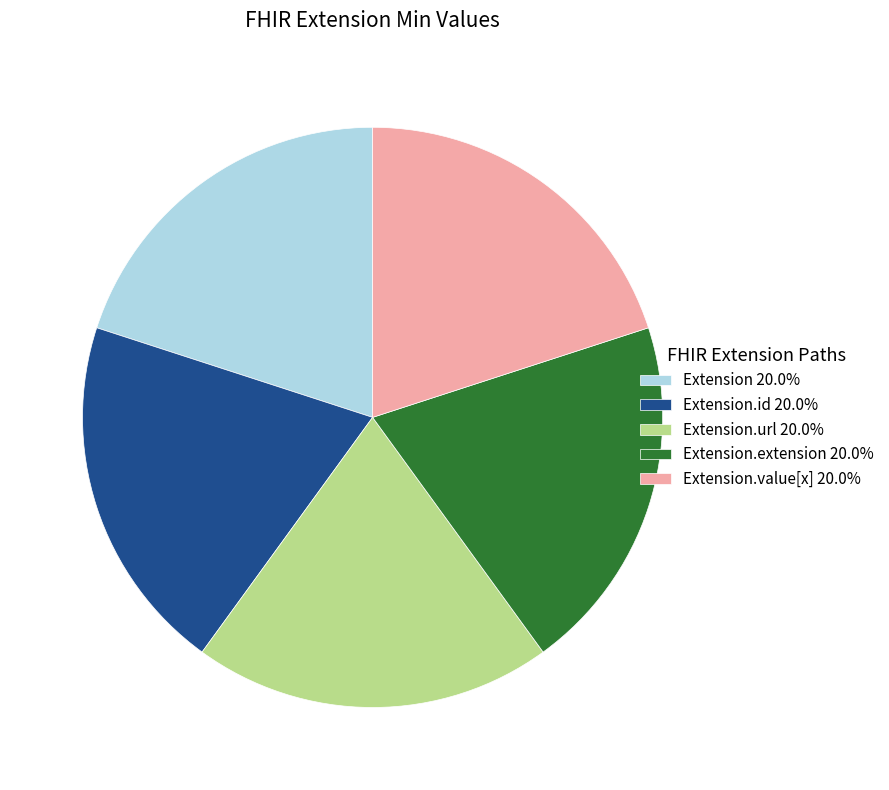

Is the sum of Extension.extension 20.0% and Extension.value[x] 20.0% greater than half?

No